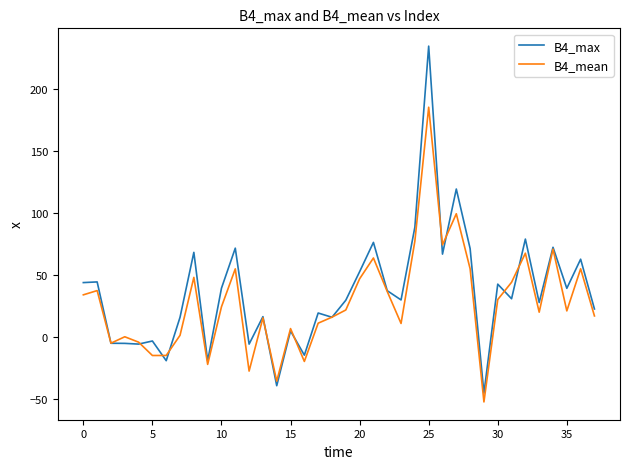

Which series has the largest total across all categories?

B4_max